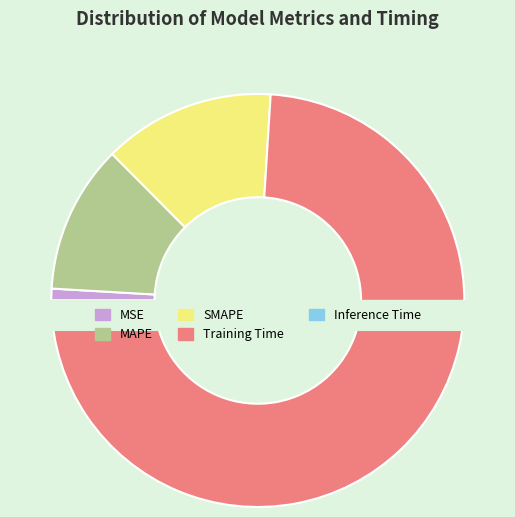

To the nearest percent, what is the average slice percentage?

20%